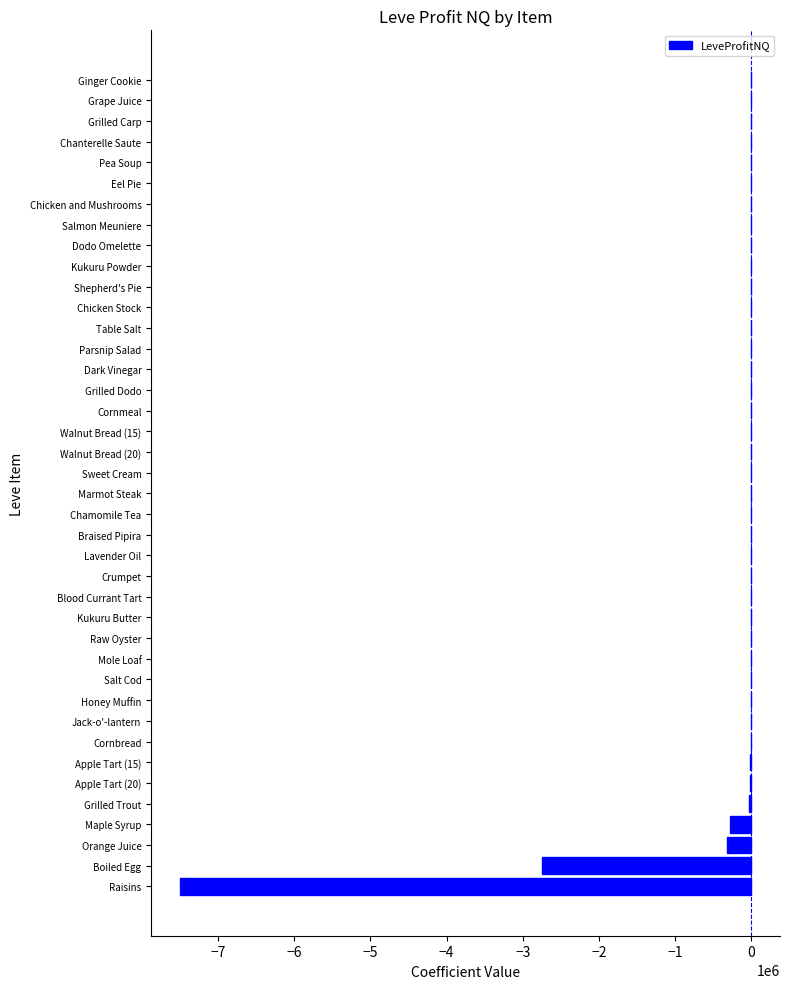

What is the maximum value shown in the chart?

163.0